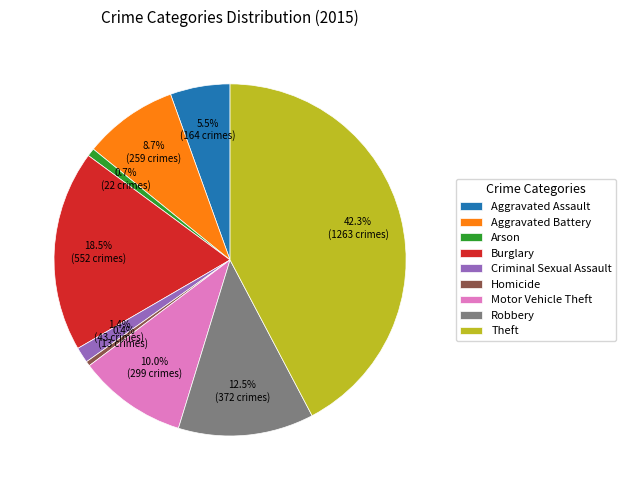

What percentage is the Aggravated Battery slice, to the nearest percent?

9%